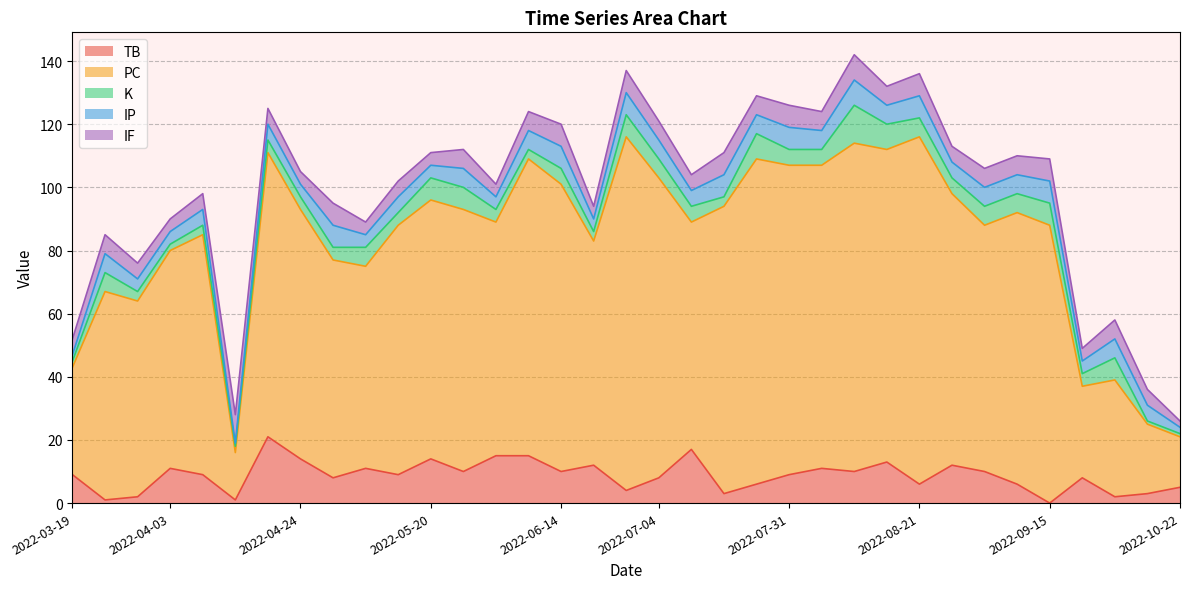

Which category has the highest value in the IP series?

2022-08-10